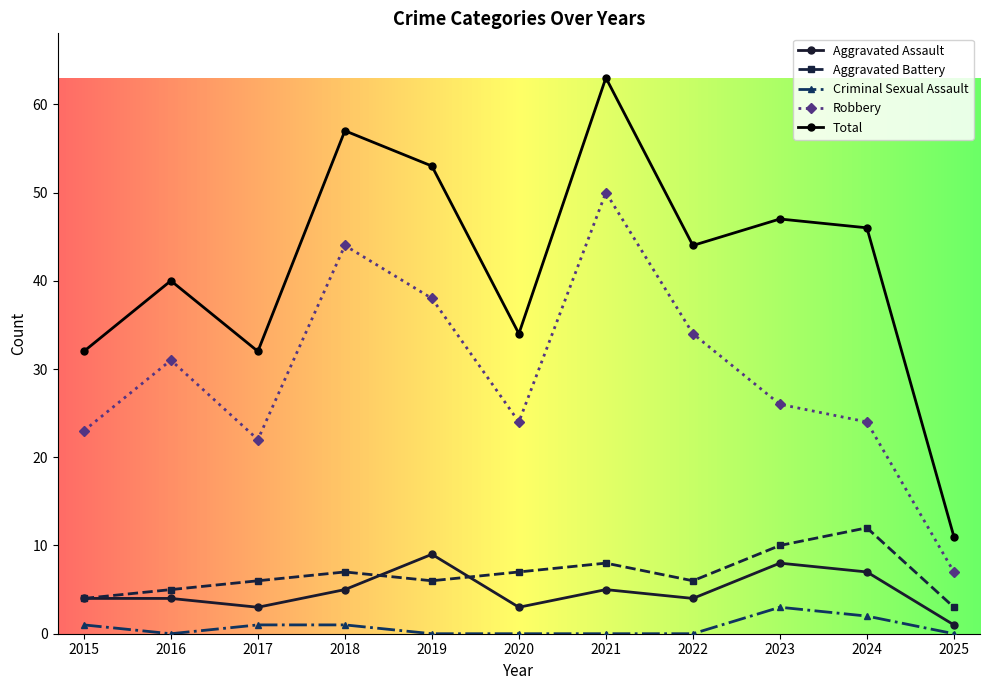

The Criminal Sexual Assault series shows 1 at 2018. True or false?

True